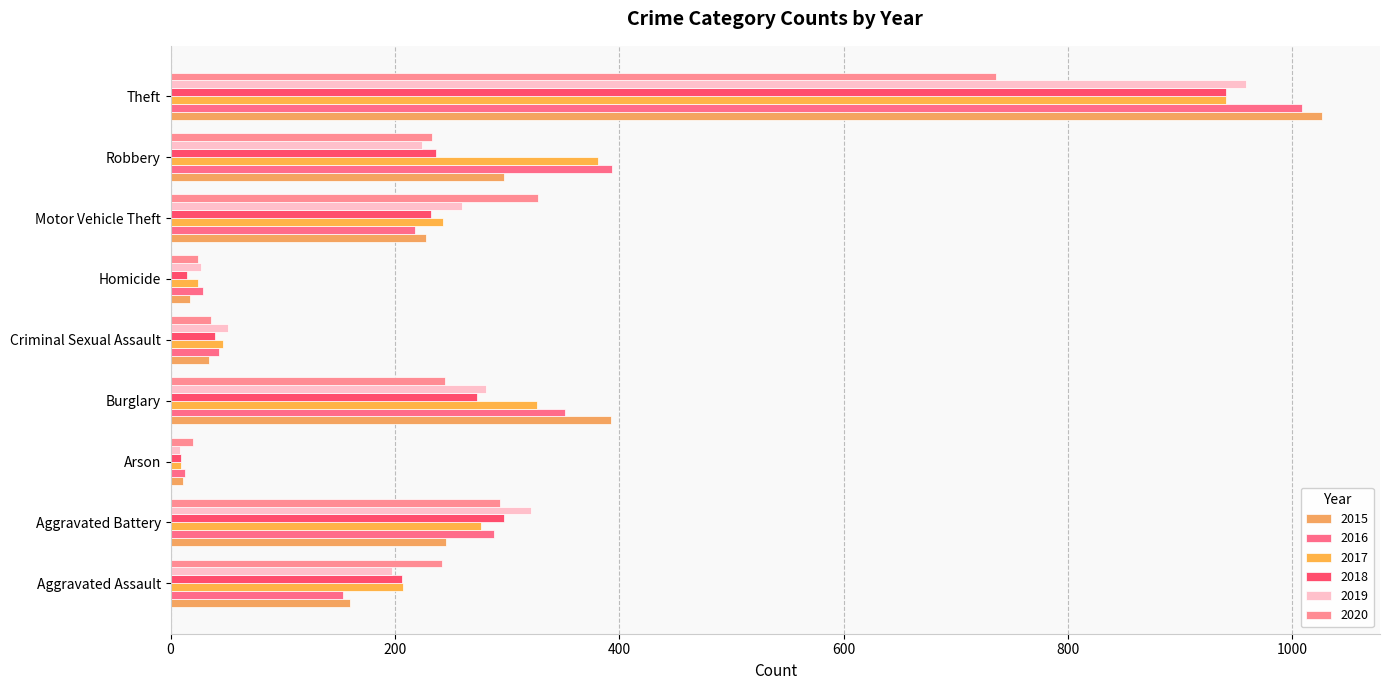

Count the number of data series in this chart.

6